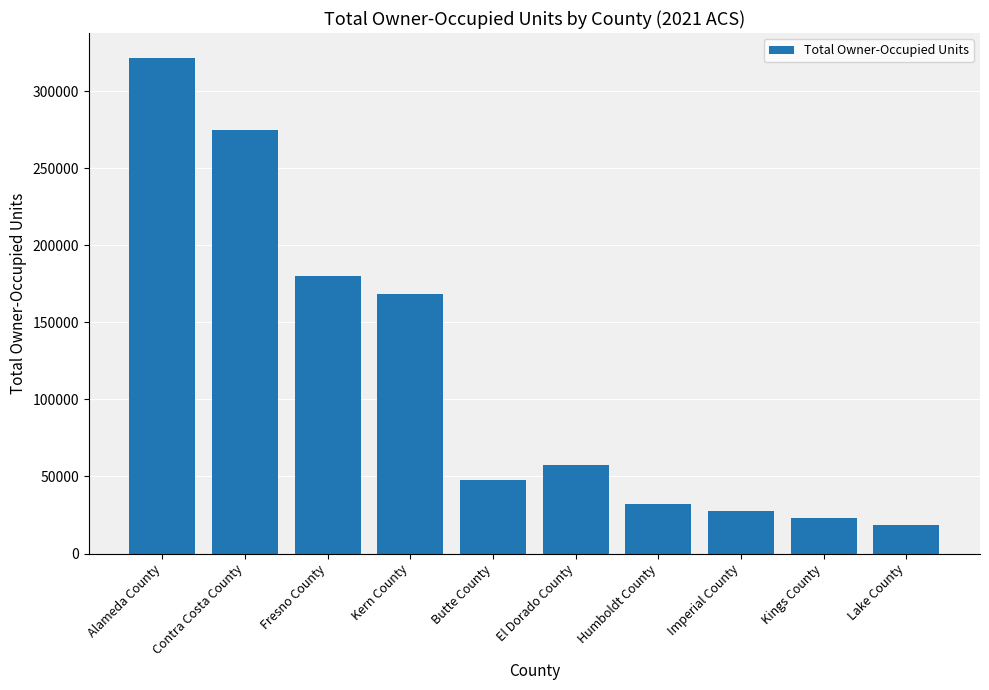

What is the maximum value shown in the chart?

321870